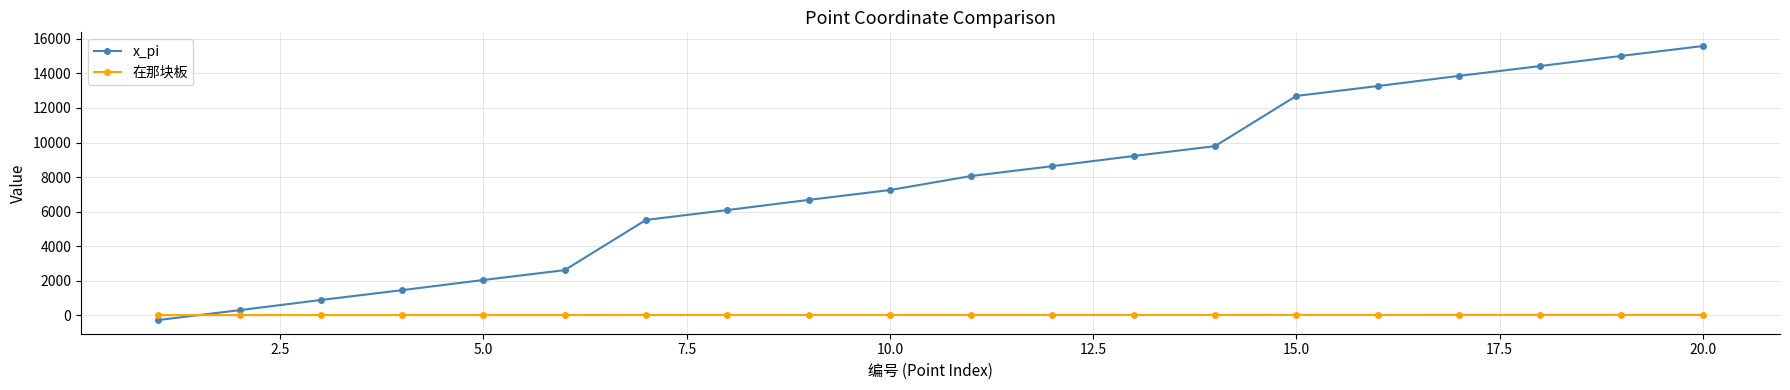

At how many categories does at least one series exceed 3975?

14